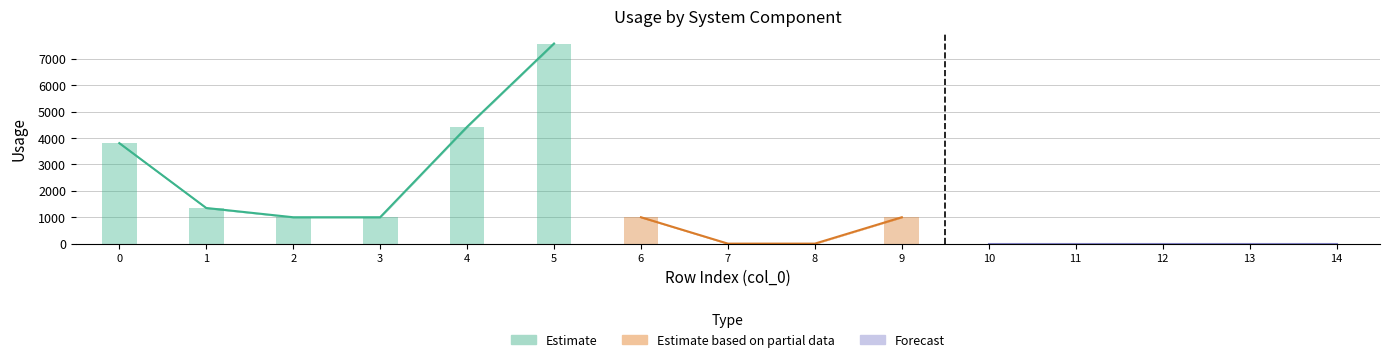

What is the difference between the second highest and second lowest values in the Usage_L series?

4422.5